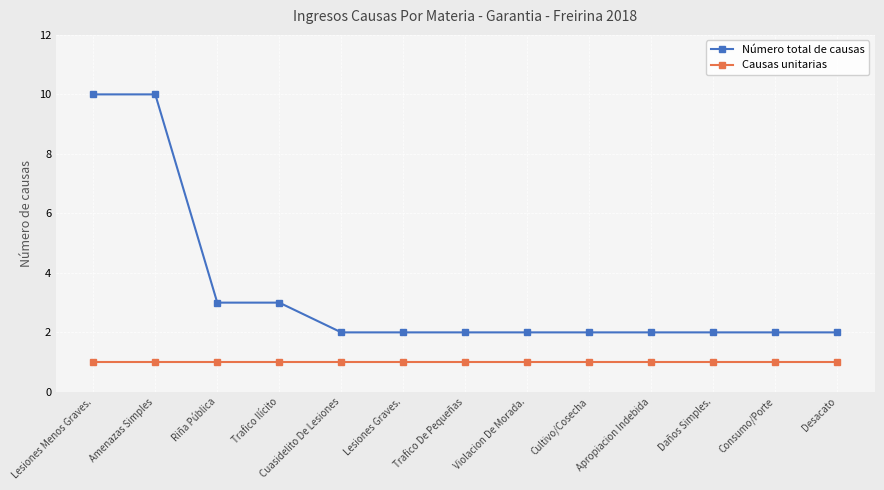

What is the total value across all series at Cultivo/Cosecha?

3